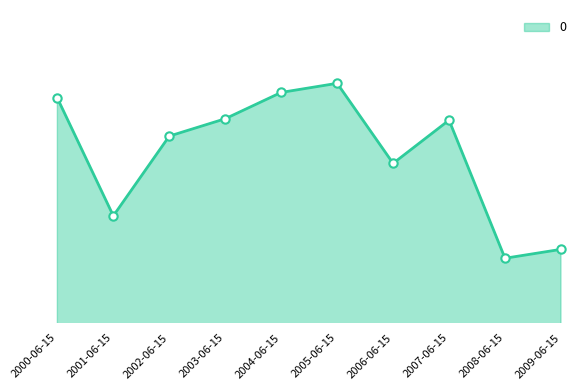

What is the maximum value shown in the chart?

1.9